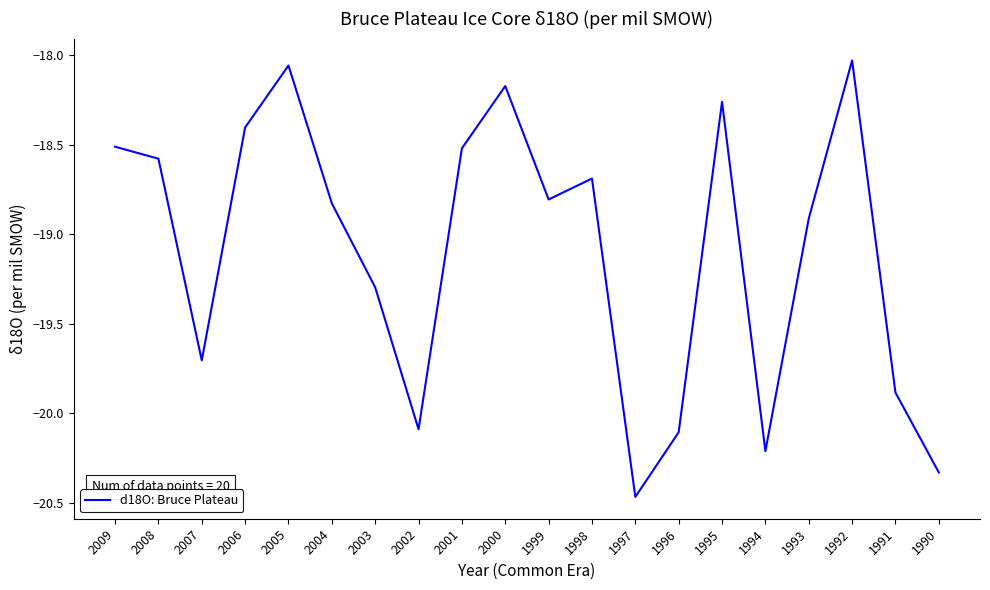

True or false: the data has more than 0 interior local peaks.

True